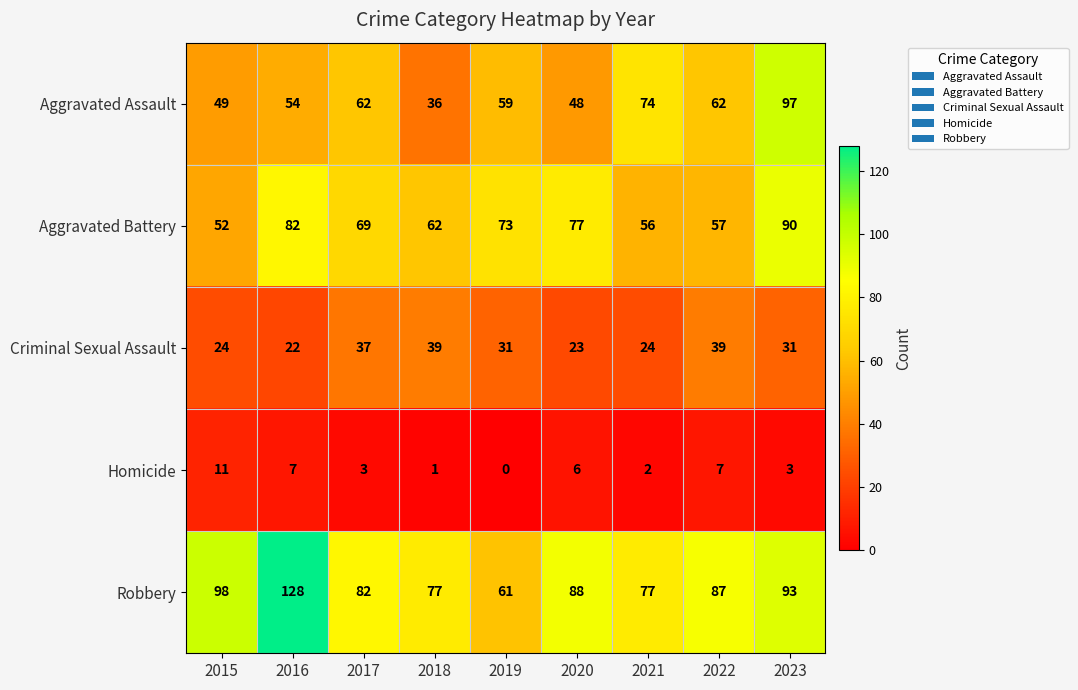

What is the difference between the highest and lowest values at 2023?

94